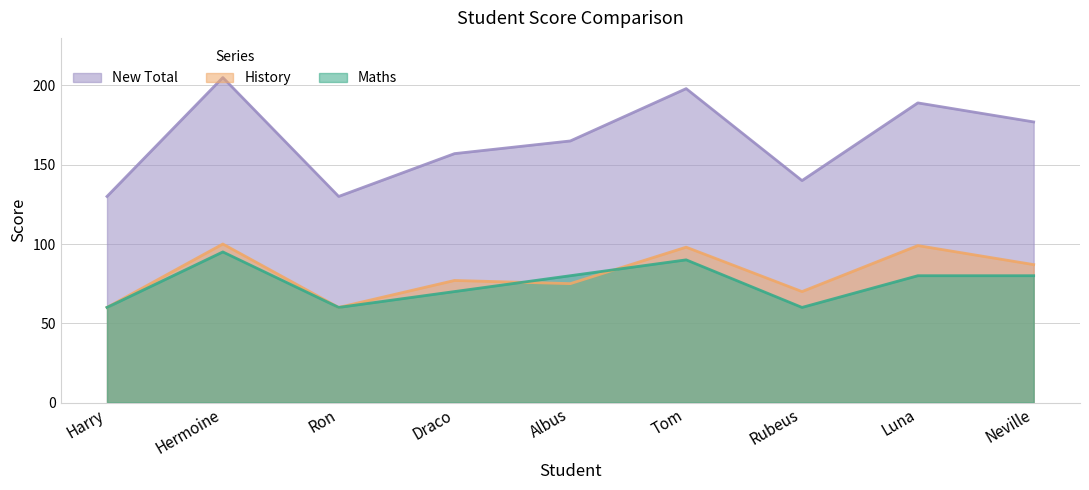

Which series has the largest range (max minus min)?

New Total